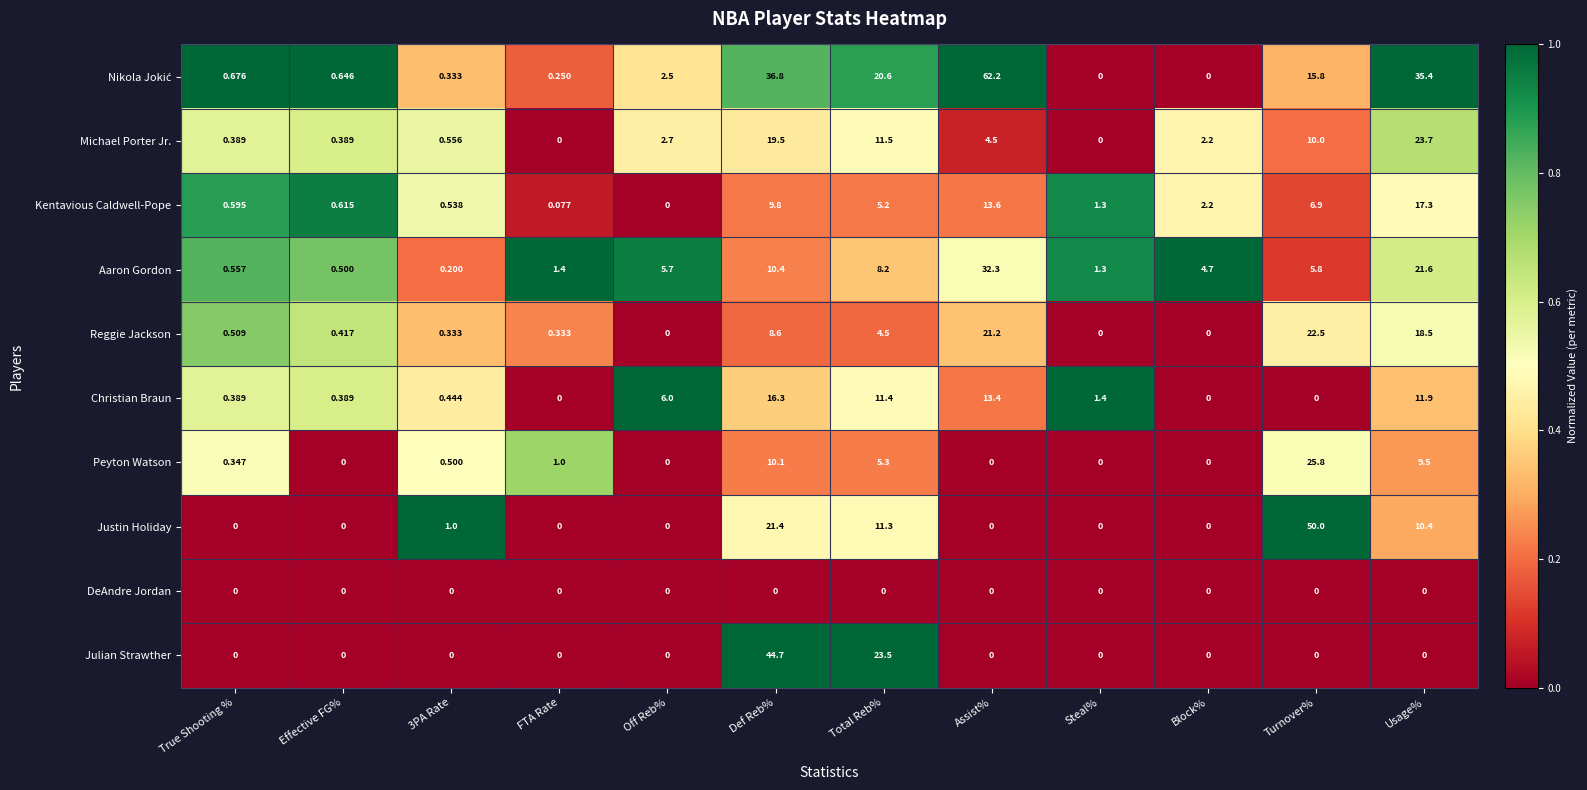

Which series changed the most between Effective FG% and Off Reb%?

Christian Braun